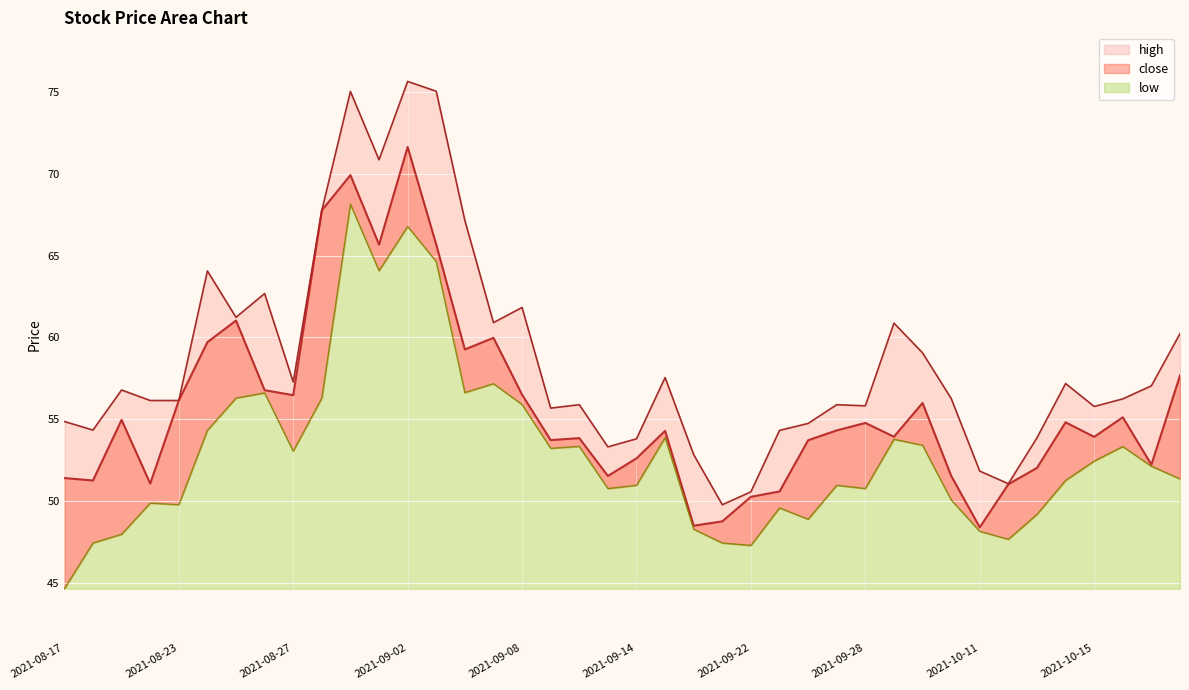

True or false: close has a value of 29.9 at 2021-09-24.

False